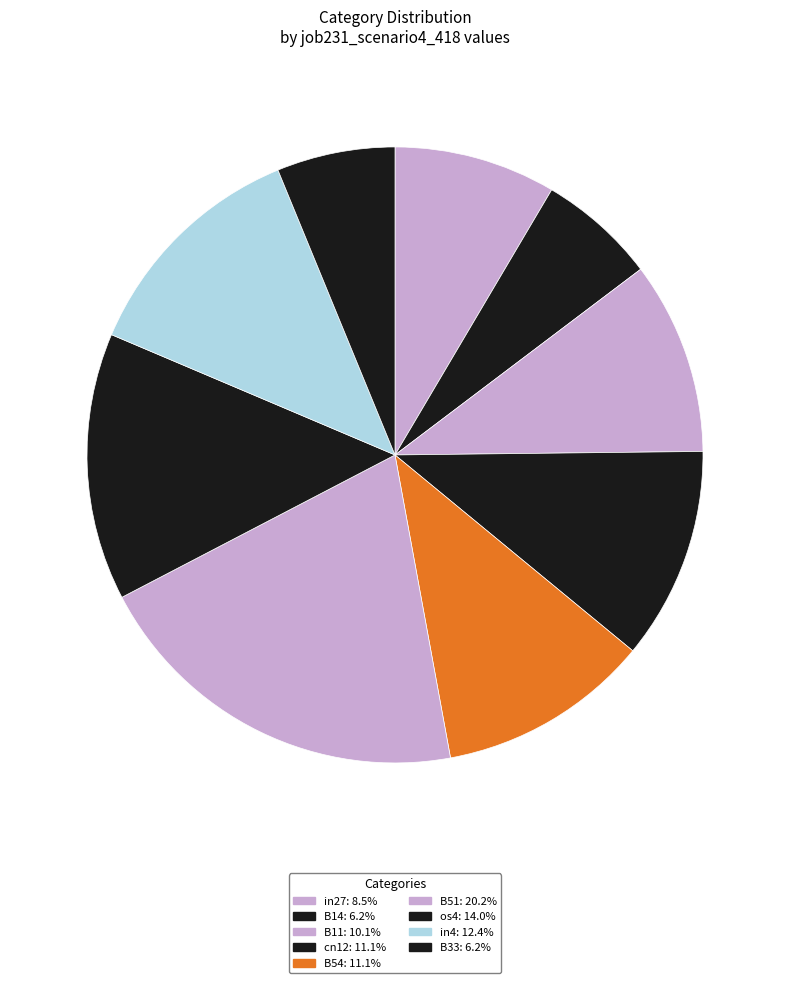

What percentage is the cn12 slice, to the nearest percent?

11%